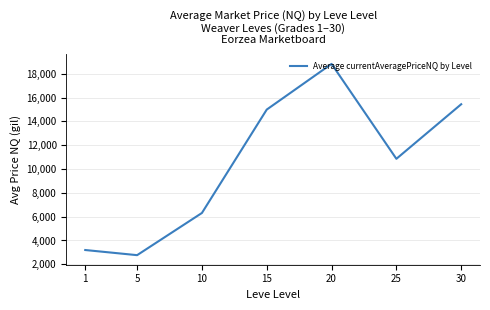

The chart shows a value of 4800.2 at 5. True or false?

False